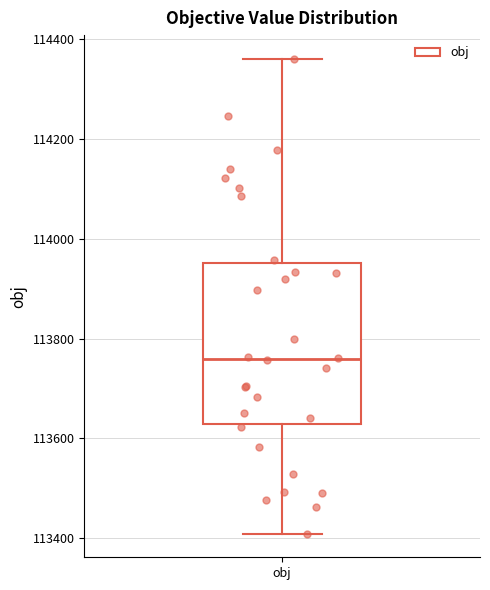

Where is the upper edge of the box for obj on the y-axis? The values are not printed on the chart, so give them approximately, as read against the axis.

113960